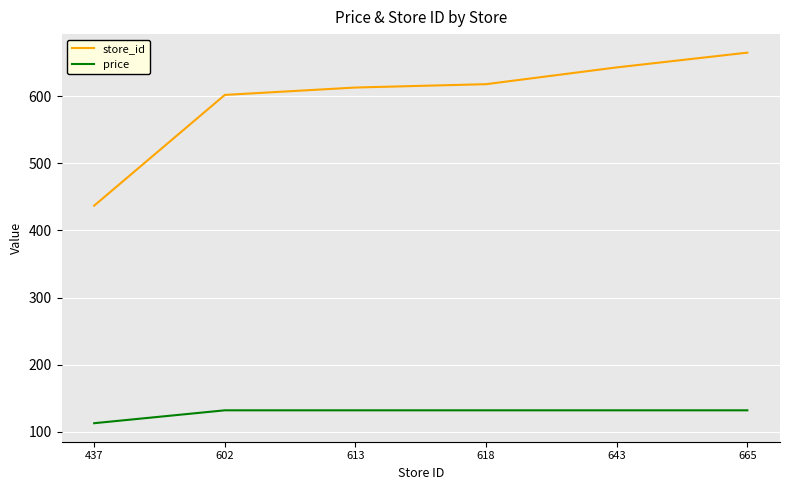

What is the difference between the maximum and minimum values in the price series?

19.2